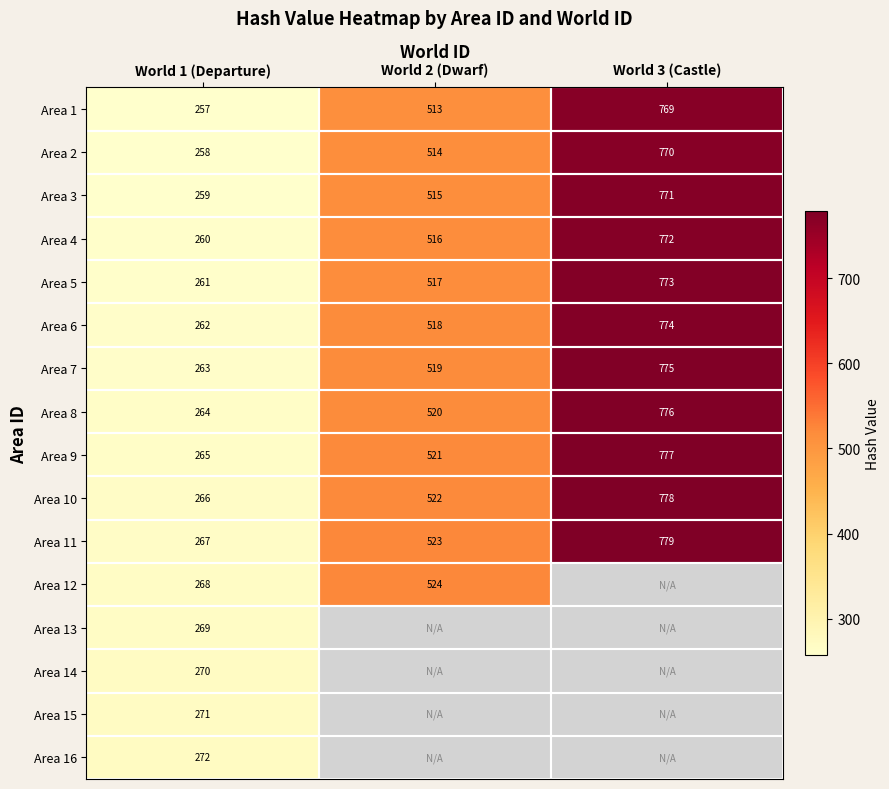

What is the difference between the Area 8 values at World 1 (Departure) and World 2 (Dwarf)?

256